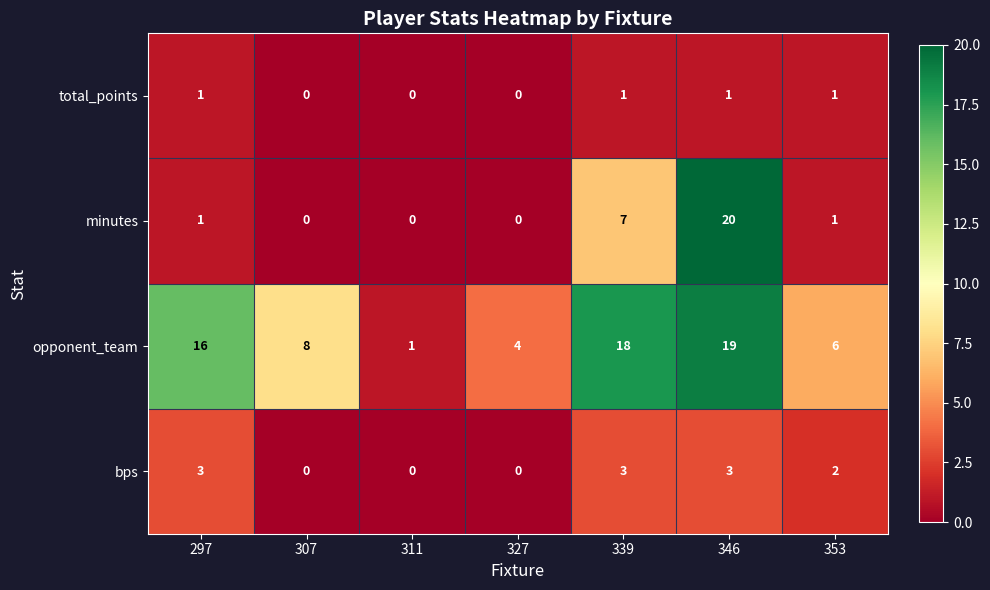

True or false: opponent_team has a value of 9 at 353.

False